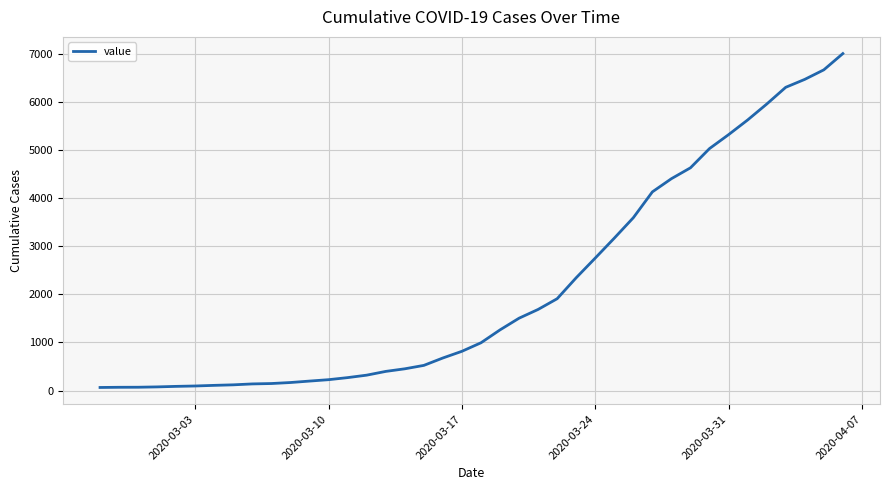

What is the maximum value shown in the chart?

7004